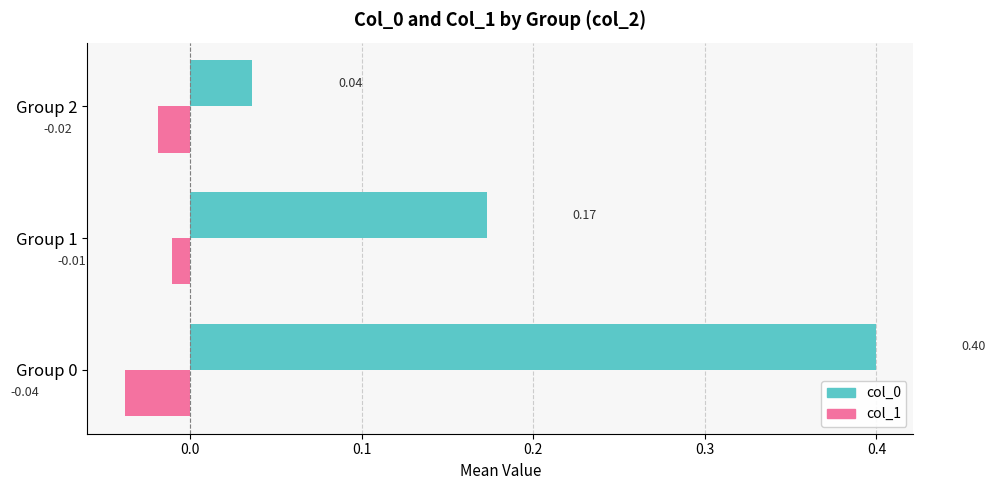

What is the difference between the highest and lowest values at Group 0?

0.4